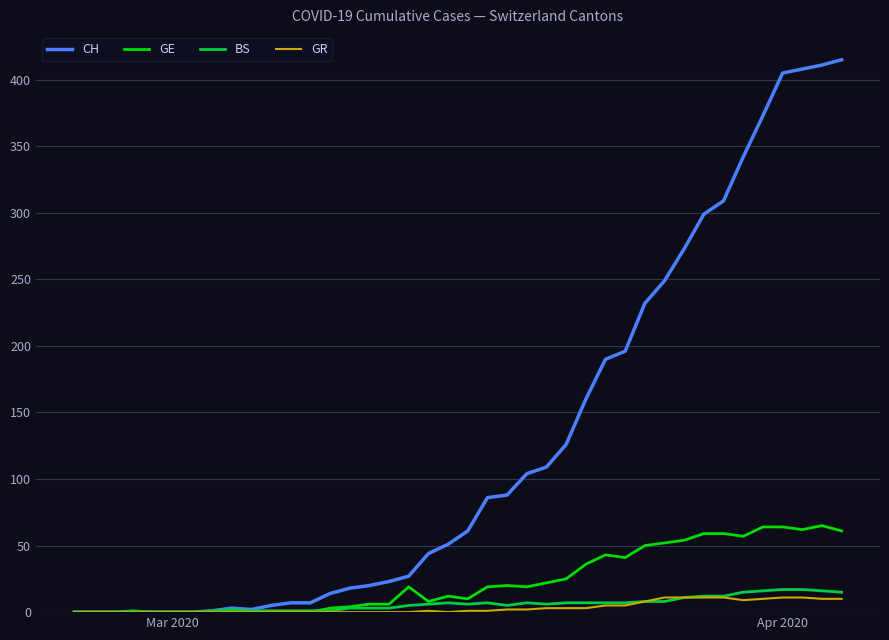

Which series has the largest total across all categories?

CH